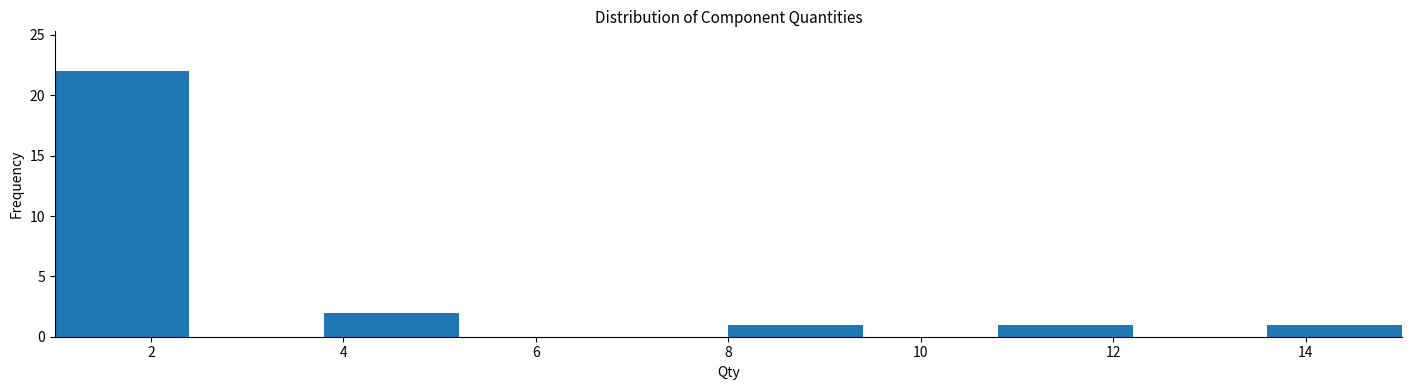

Reading left to right, transcribe this chart: for each bar, give the range it covers on the x-axis and its height. The values are not printed on the chart, so give them approximately, as read against the axis.

1.0 to 2.4: 22
2.4 to 3.8: 0
3.8 to 5.2: 2
5.2 to 6.6: 0
6.6 to 8.0: 0
8.0 to 9.4: 1
9.4 to 10.8: 0
10.8 to 12.2: 1
12.2 to 13.6: 0
13.6 to 15.0: 1